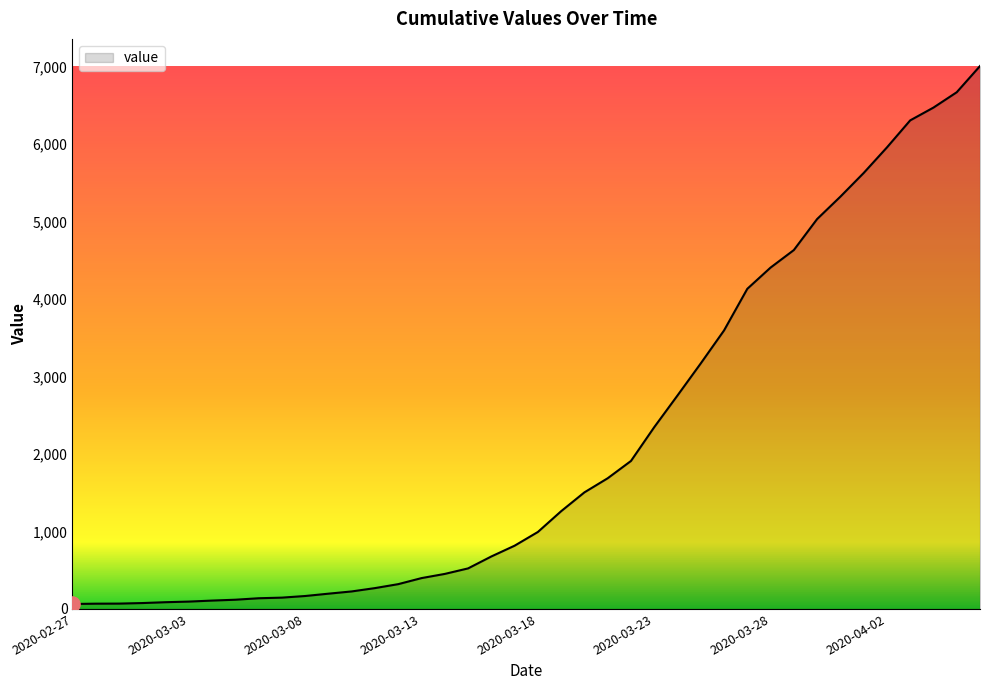

What is the difference between the maximum and minimum values?

6940